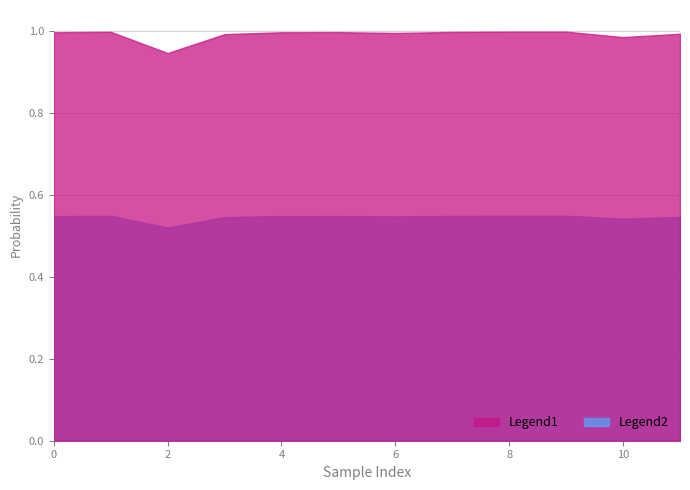

Which series has the largest total across all categories?

Legend1